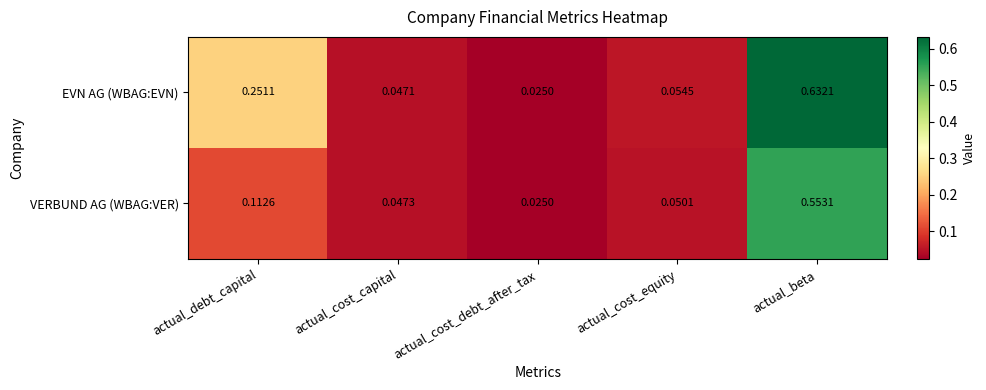

Which series has the largest range (max minus min)?

EVN AG (WBAG:EVN)